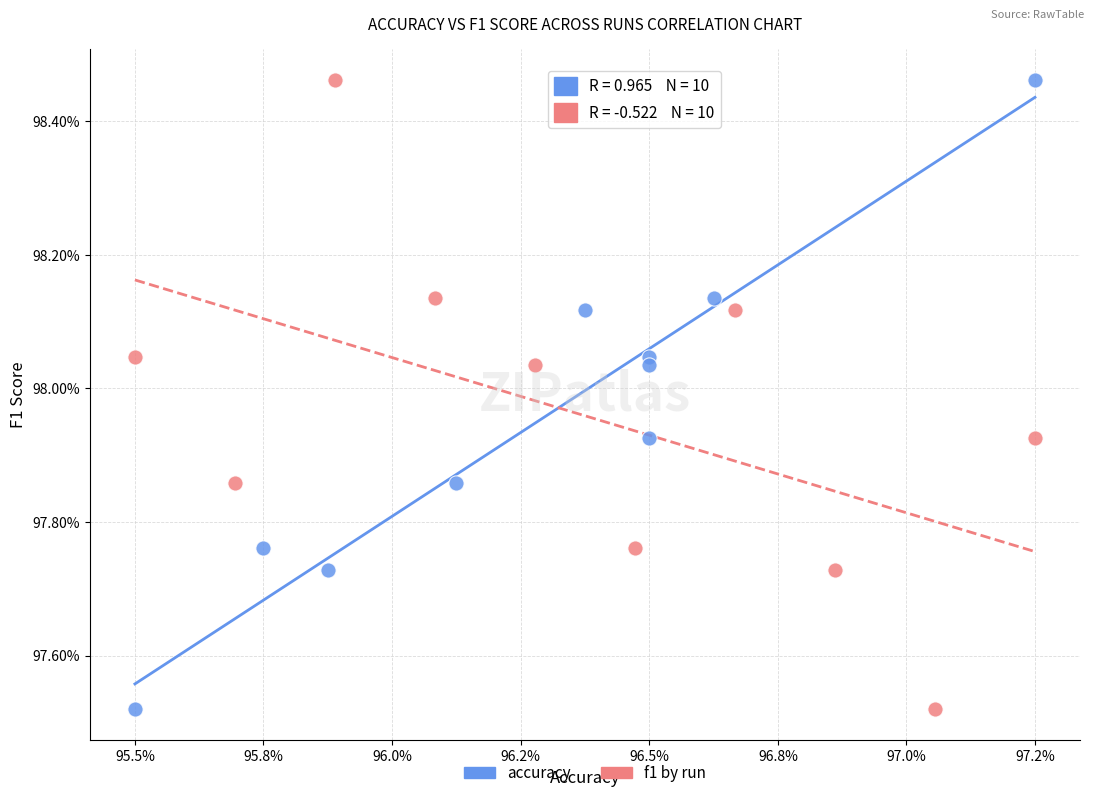

What are all the series names shown in the legend?

accuracy, f1 by run